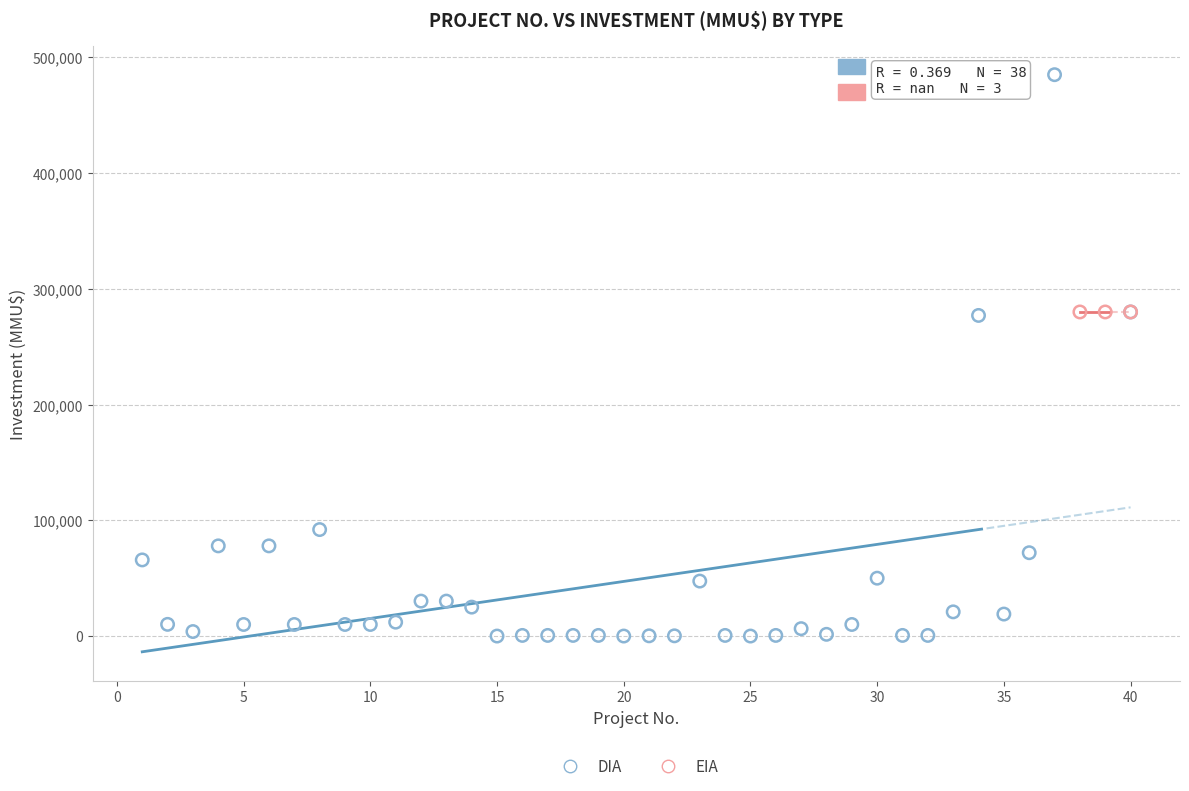

Which series reaches the maximum Y coordinate?

DIA